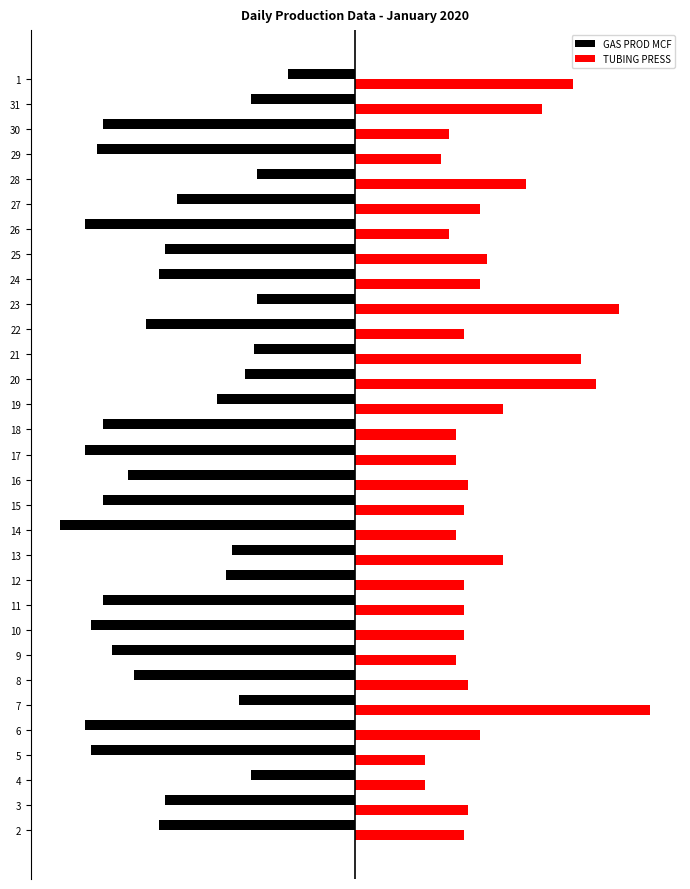

What are all the series names shown in the legend?

GAS PROD MCF, TUBING PRESS